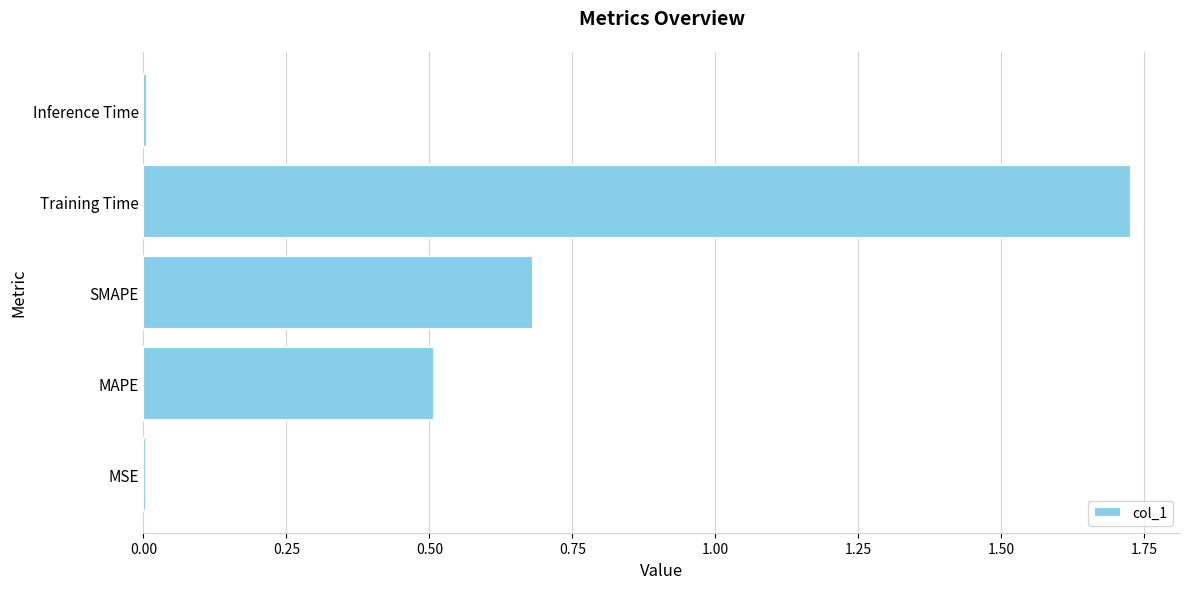

Count the number of data series in this chart.

1